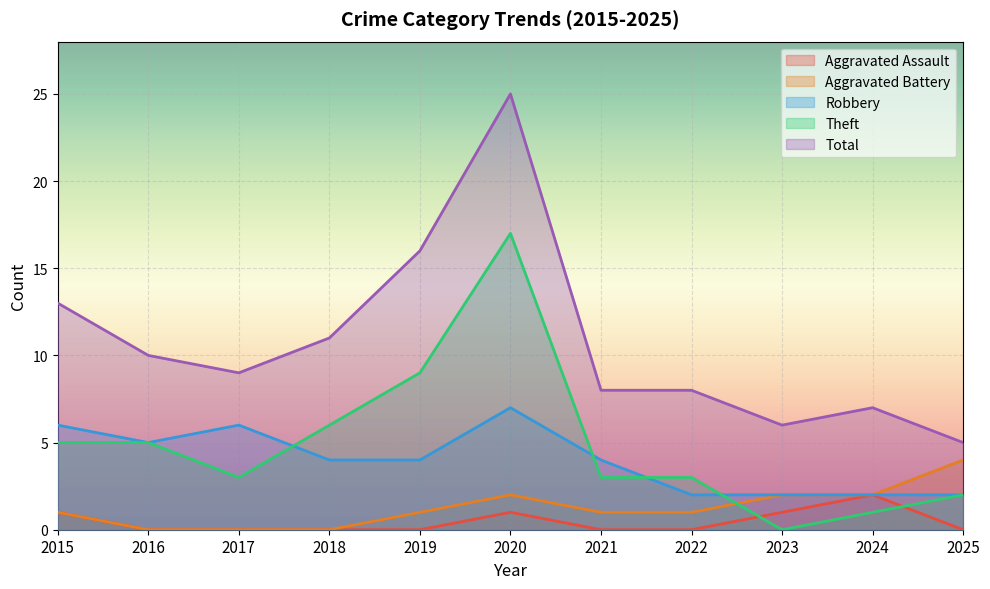

What is the value of the Total point at the 6th from the left?

25